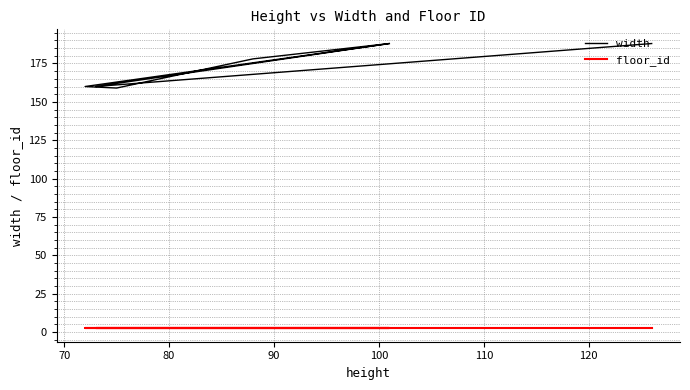

Which series has the largest total across all categories?

width